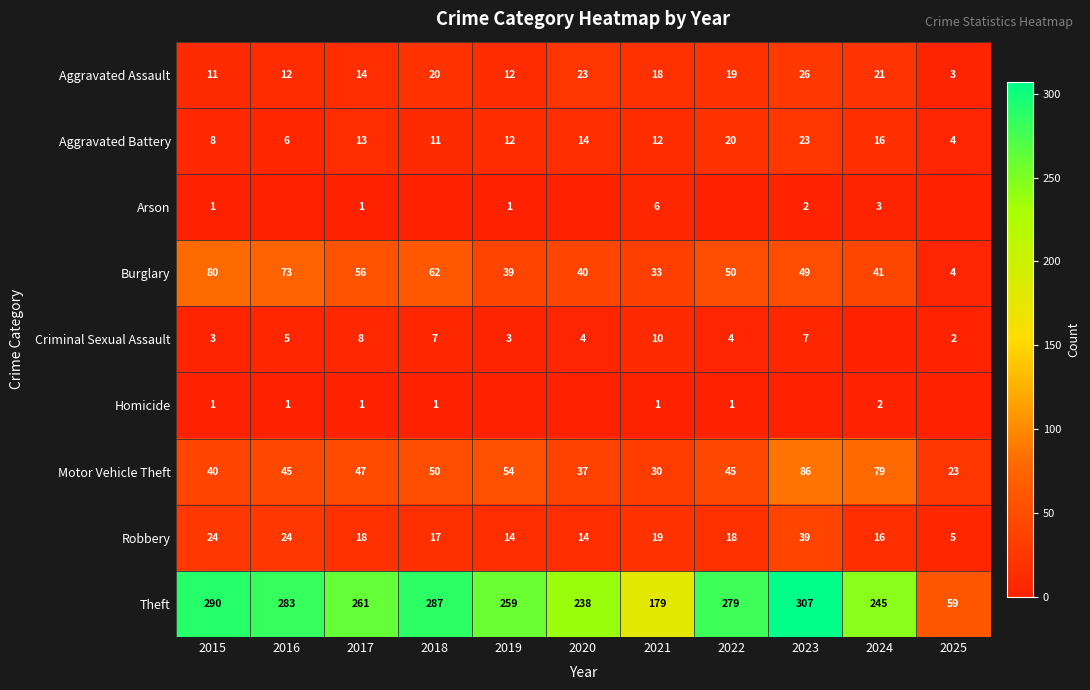

The Burglary series shows 62 at 2018. True or false?

True